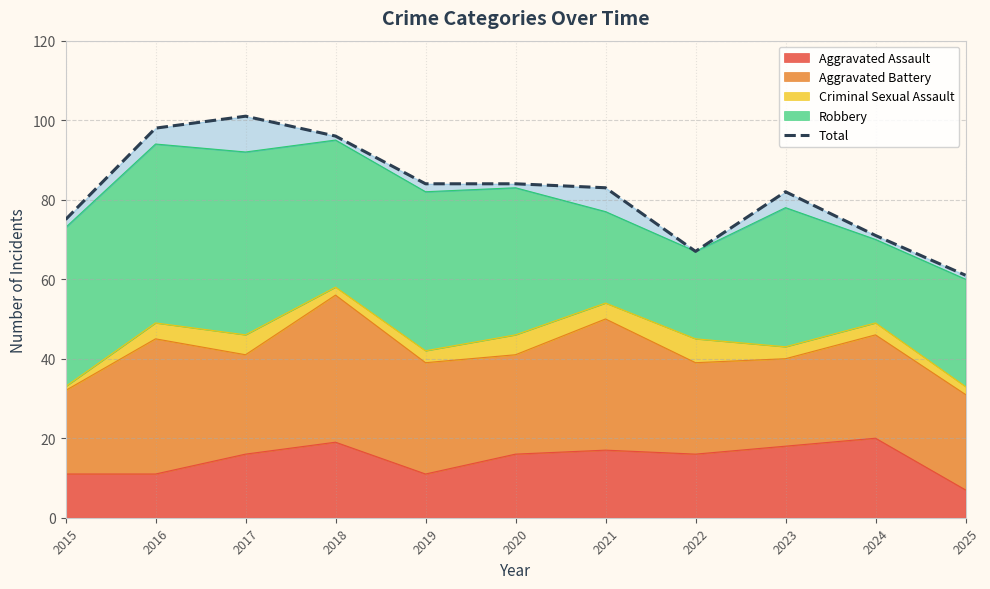

Where is the first local minimum?

2022